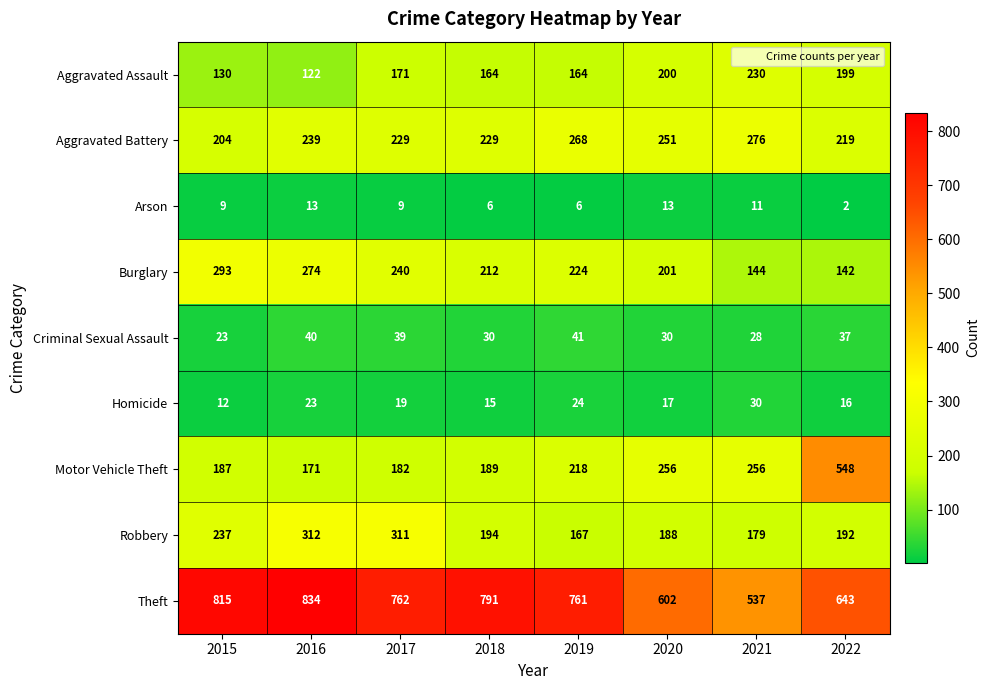

The value of Homicide at 2015 is 12. True or false?

True